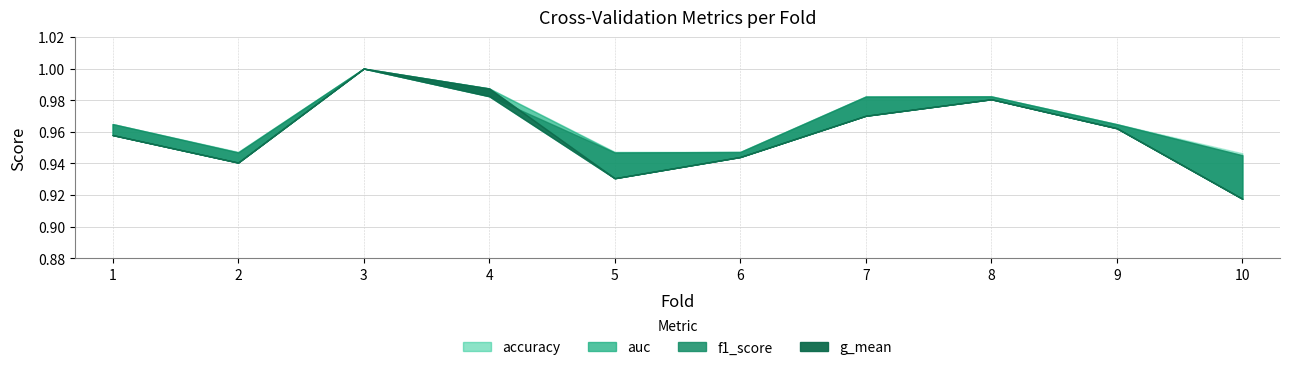

How many g_mean values are between 0 and 1?

10